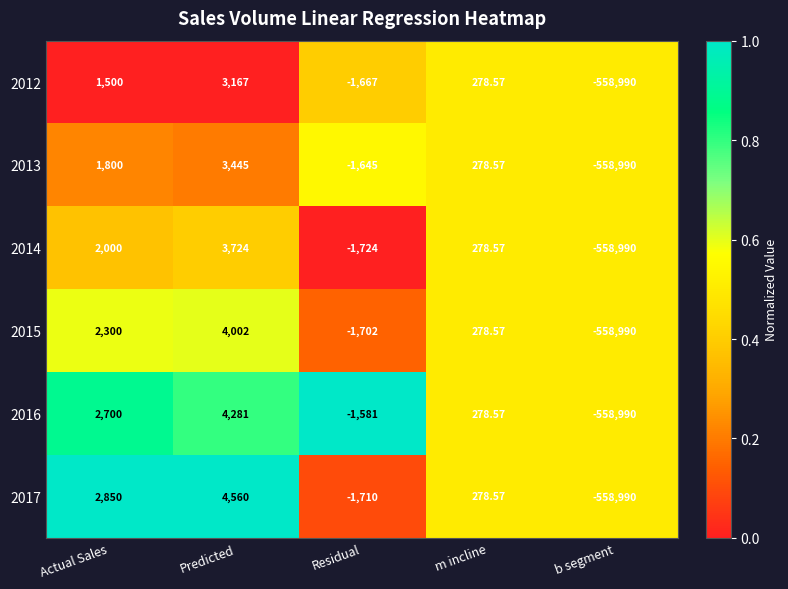

Which label corresponds to the smallest value in the chart?

b segment